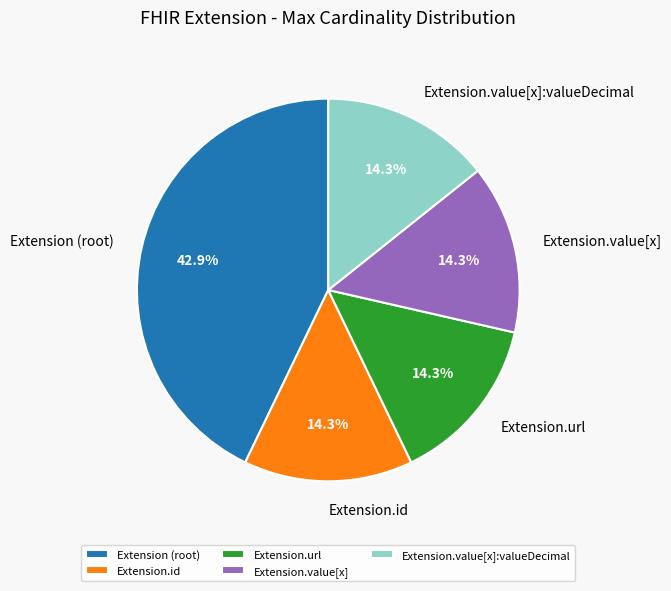

Does any single category account for the majority?

No